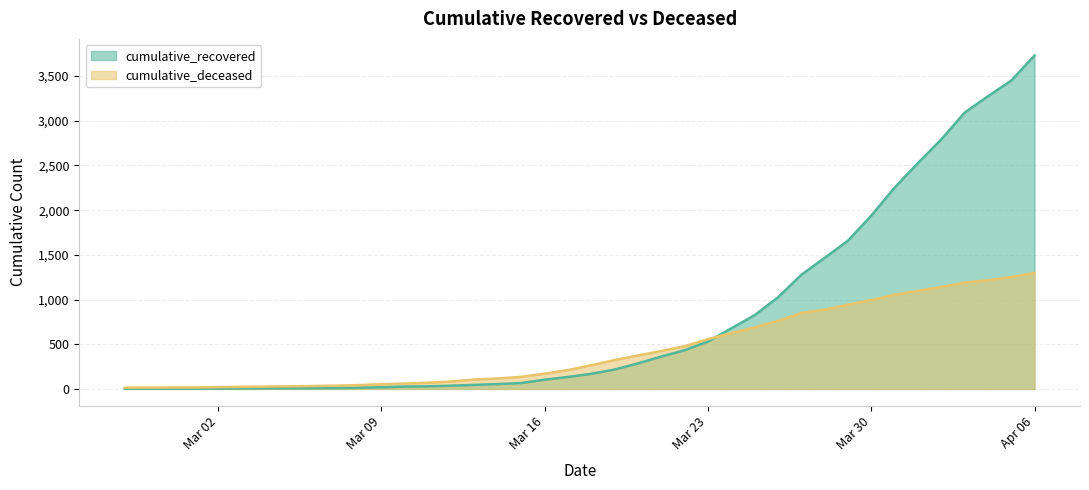

What is the difference between the maximum and minimum values in the cumulative_recovered series?

3728